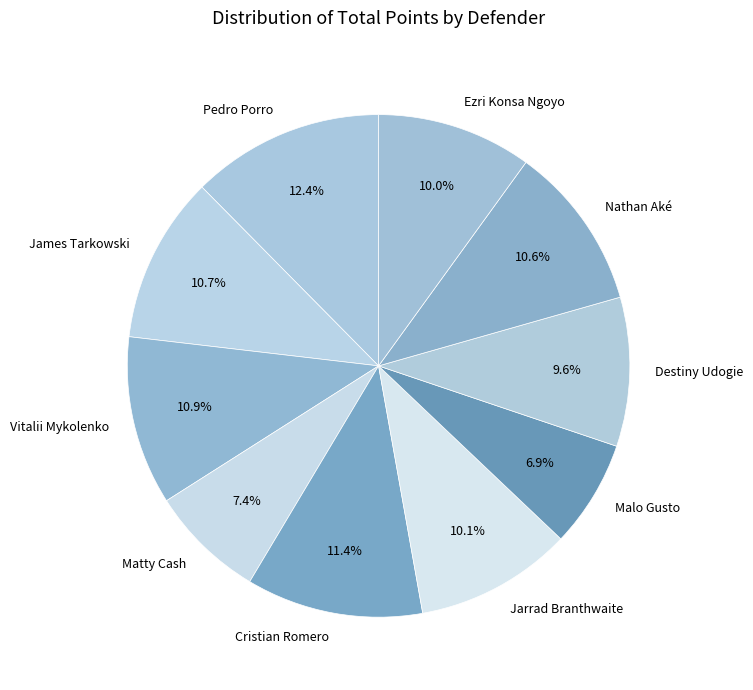

Does any single category account for the majority?

No